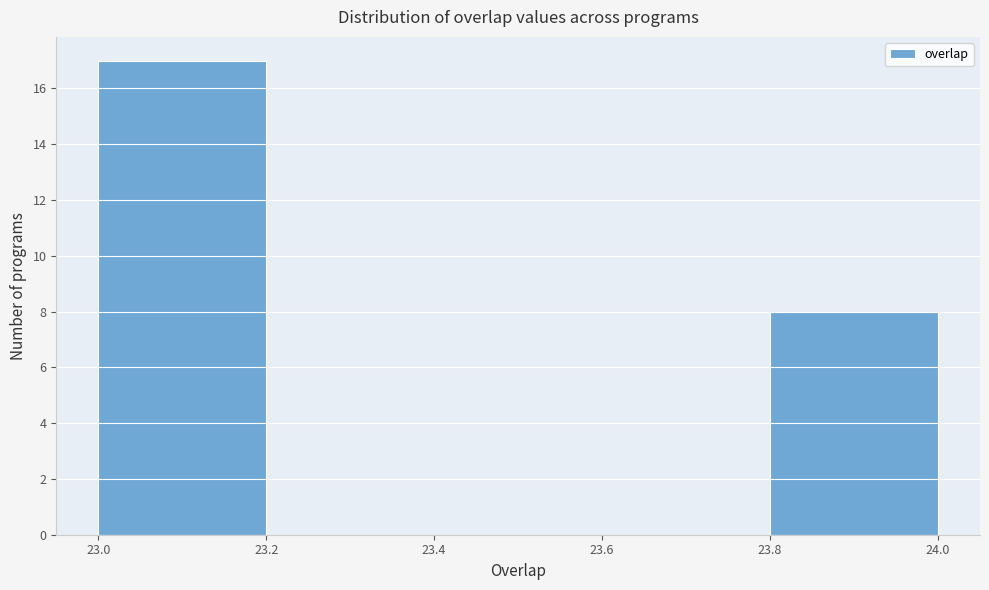

How tall is the bar that spans 23.8 to 24.0 on the x-axis? The values are not printed on the chart, so give them approximately, as read against the axis.

8